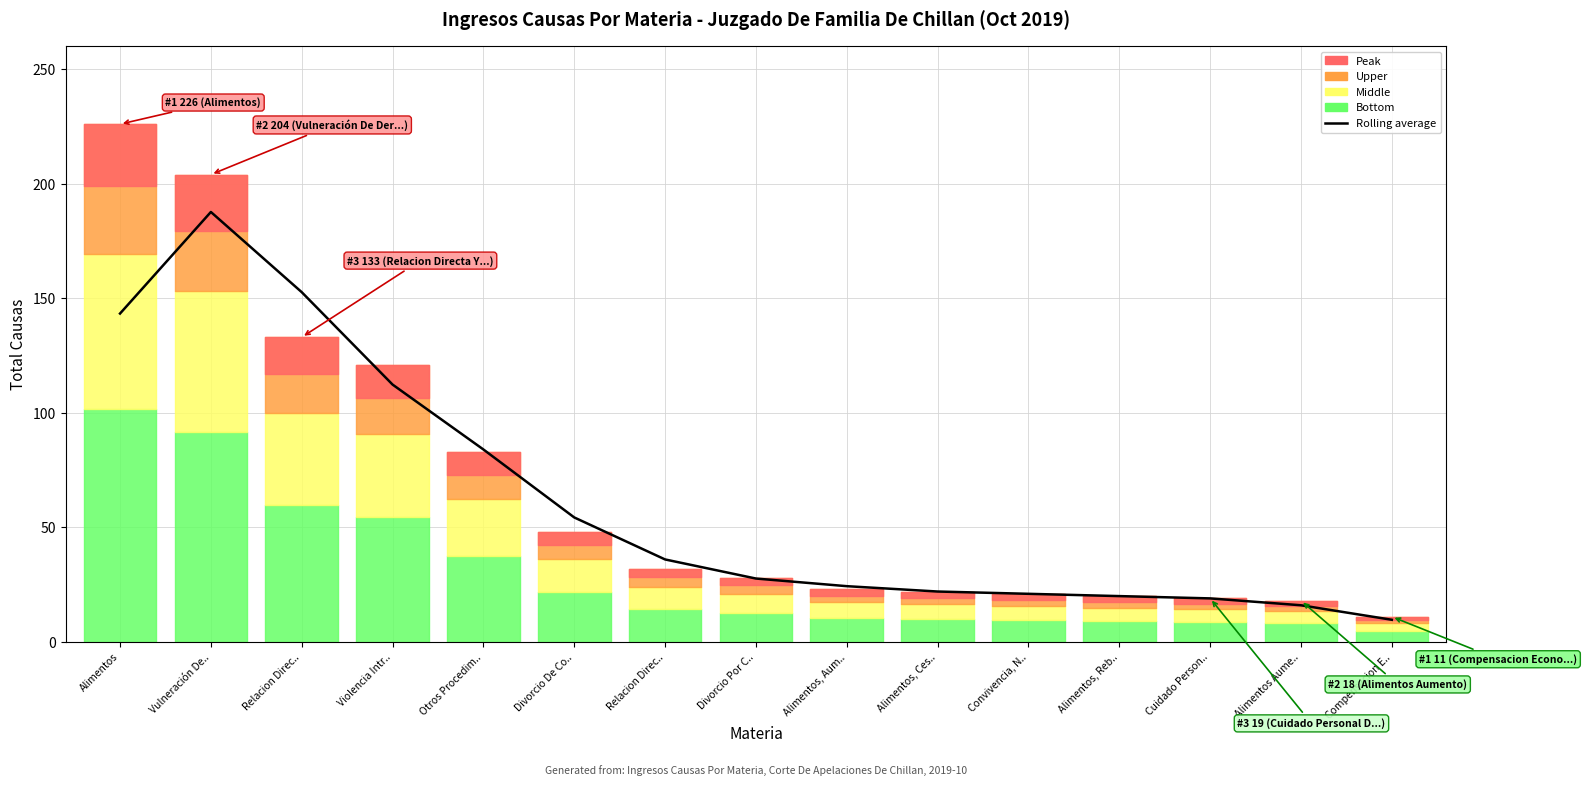

Reading left to right, extract all data points from this chart.

143.3	187.7	152.7	112.3	84.0	54.3	36.0	27.7	24.3	22.0	21.0	20.0	19.0	16.0	9.7